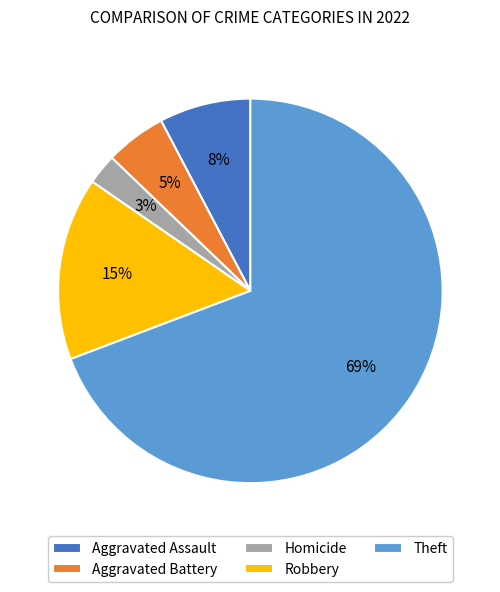

Does Robbery account for over 50% of the chart?

No